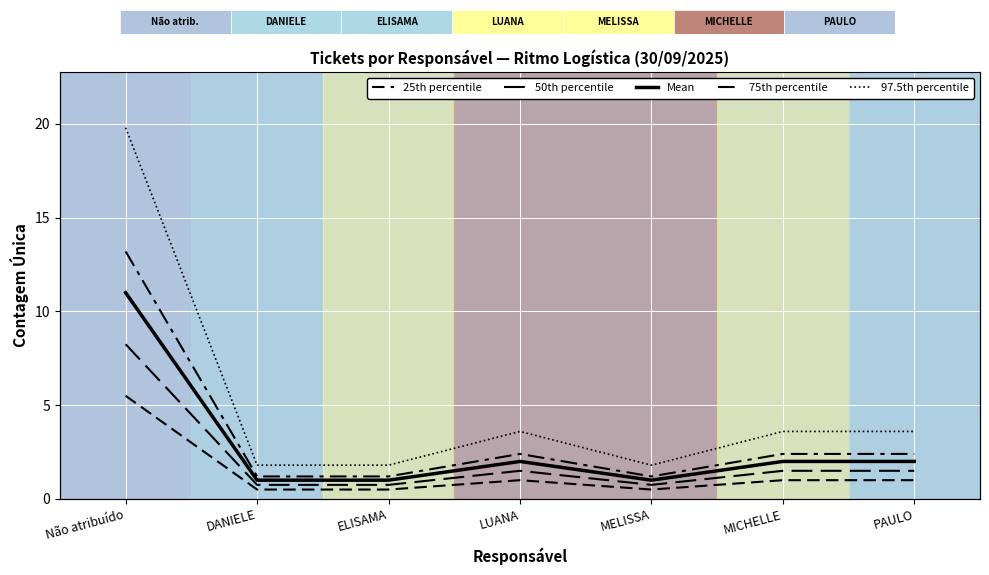

True or false: Mean and 75th percentile cross at least once.

False